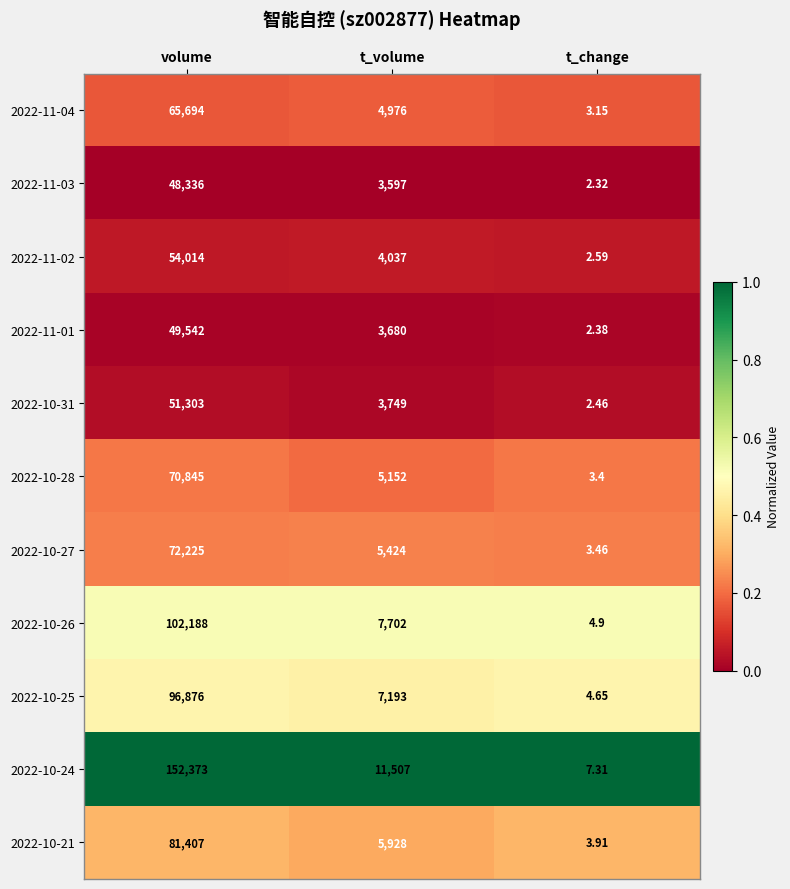

Which category has the lowest value in the 2022-11-04 series?

t_change